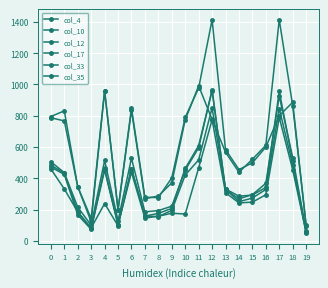

What is the difference between the col_10 values at 18 and 4?

8